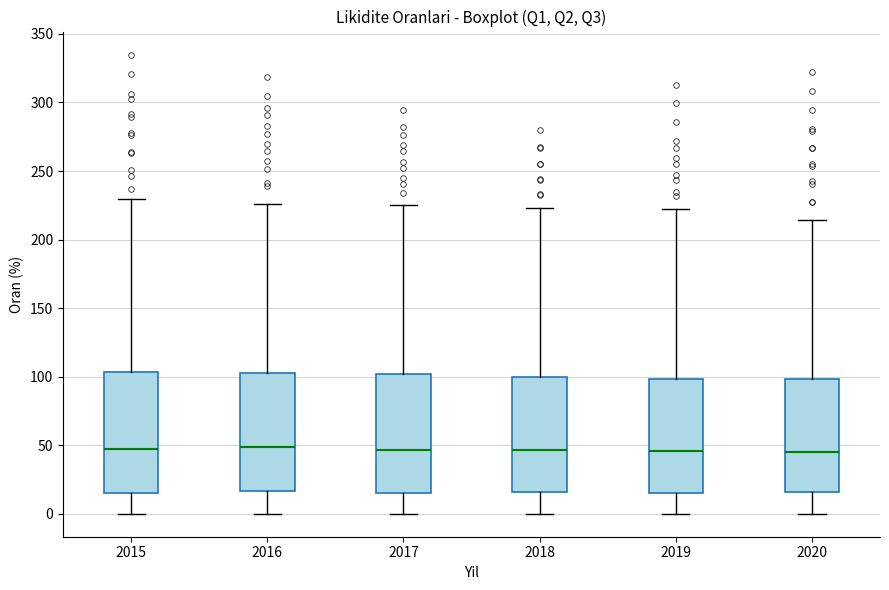

Where is the lower edge of the box at x = 2017 on the y-axis? The values are not printed on the chart, so give them approximately, as read against the axis.

15